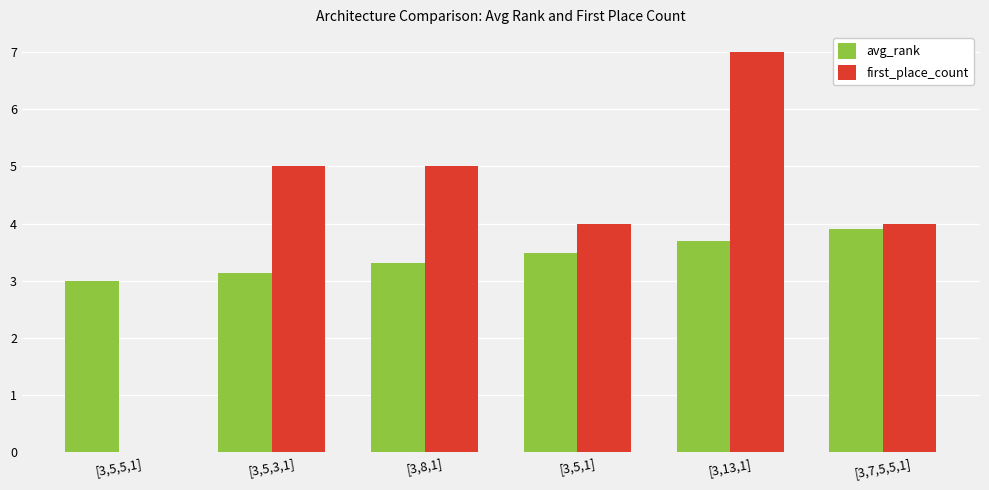

What are all the series names shown in the legend?

avg_rank, first_place_count